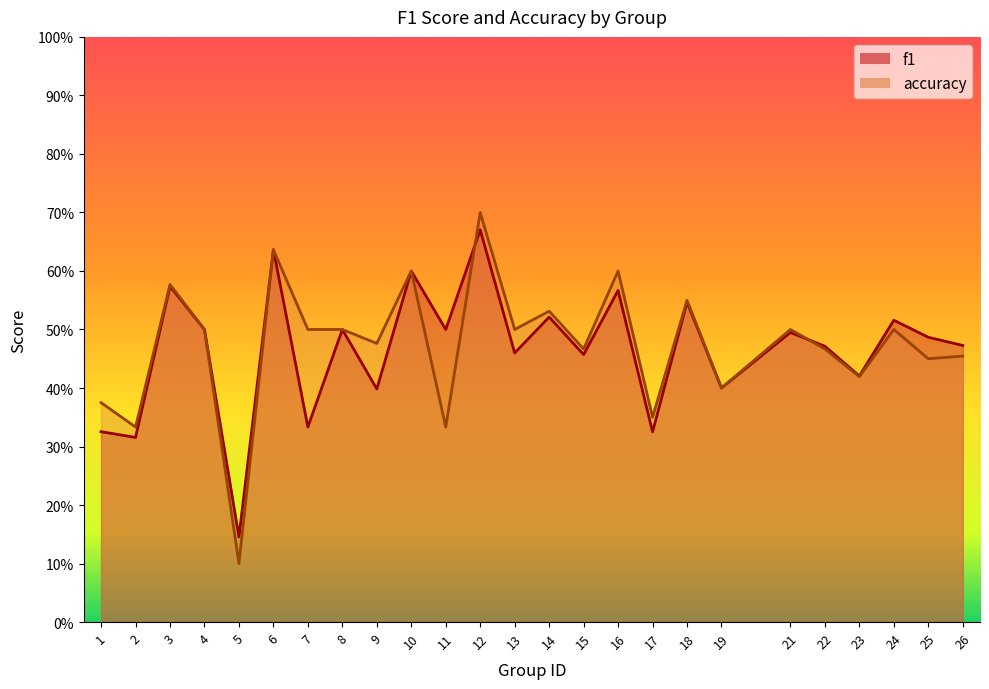

What is the difference between the maximum and minimum values in the f1 series?

0.5